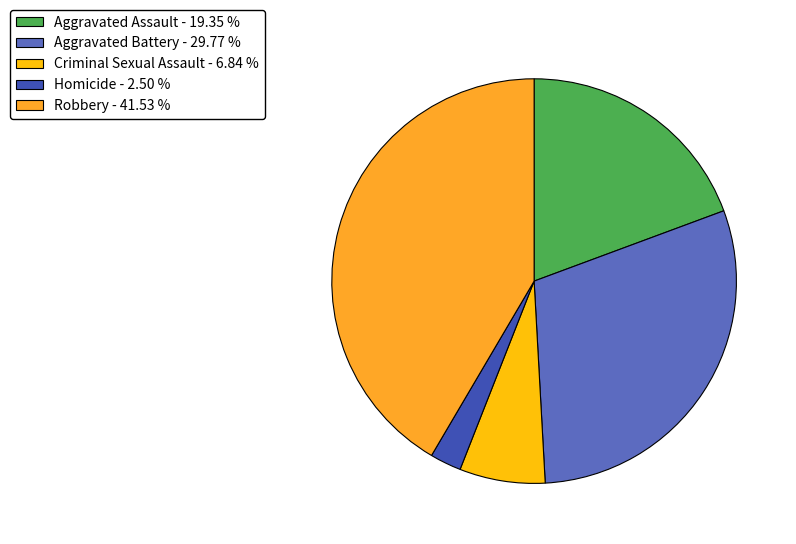

How many slices are in this pie chart?

5